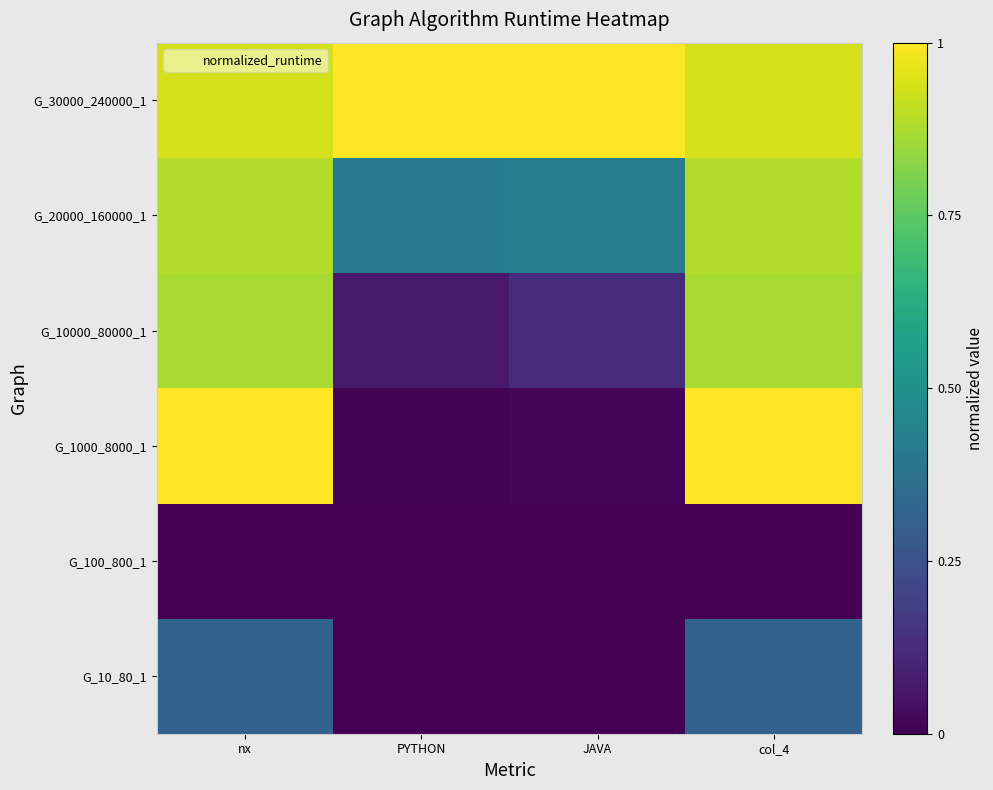

Reading right to left, transcribe all the data shown in this chart.

G_10_80_1: col_4=0.3	JAVA=0.0	PYTHON=0.0	nx=0.3
G_100_800_1: col_4=0.0	JAVA=0.0	PYTHON=0.0	nx=0.0
G_1000_8000_1: col_4=1.0	JAVA=0.0	PYTHON=0.0	nx=1.0
G_10000_80000_1: col_4=0.9	JAVA=0.1	PYTHON=0.1	nx=0.9
G_20000_160000_1: col_4=0.9	JAVA=0.4	PYTHON=0.4	nx=0.9
G_30000_240000_1: col_4=0.9	JAVA=1.0	PYTHON=1.0	nx=0.9